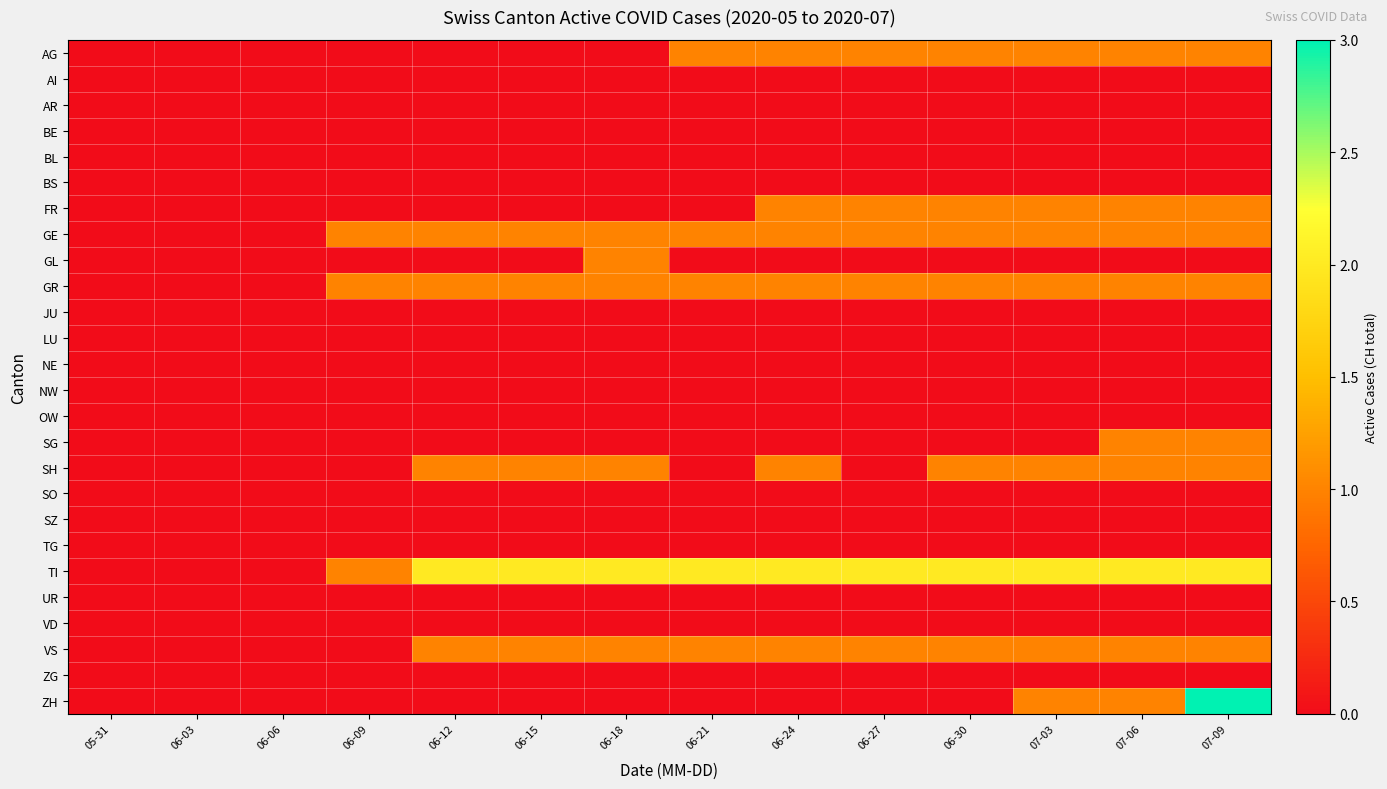

At how many categories does at least one series exceed 0?

11